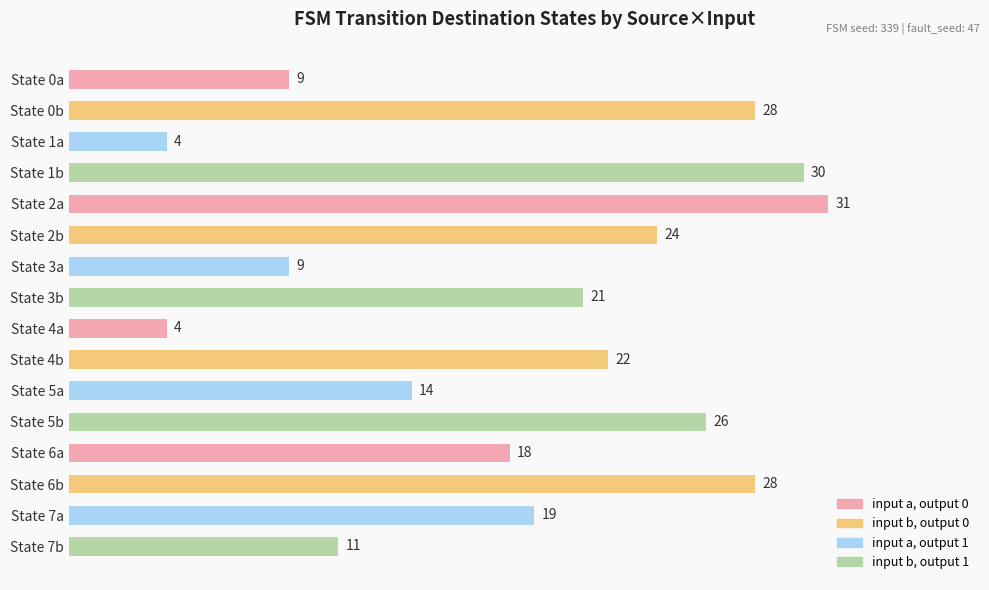

What value does the data have at State 4b?

22